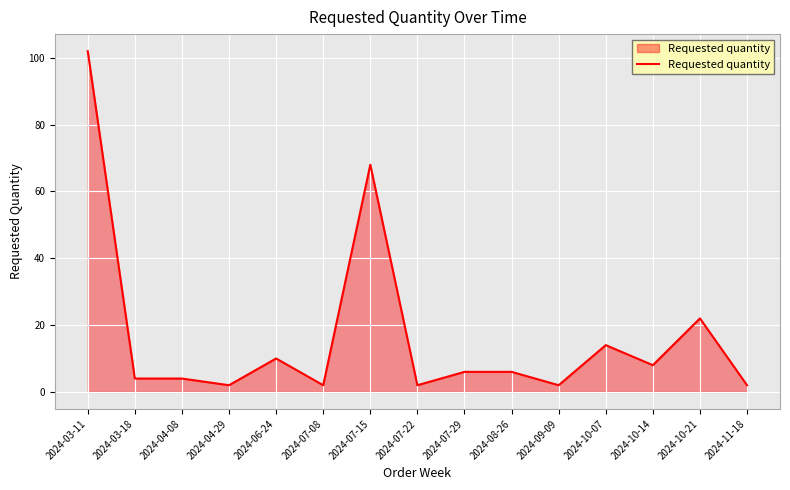

What is the ratio of the value at 2024-04-08 to the value at 2024-07-08?

2.0